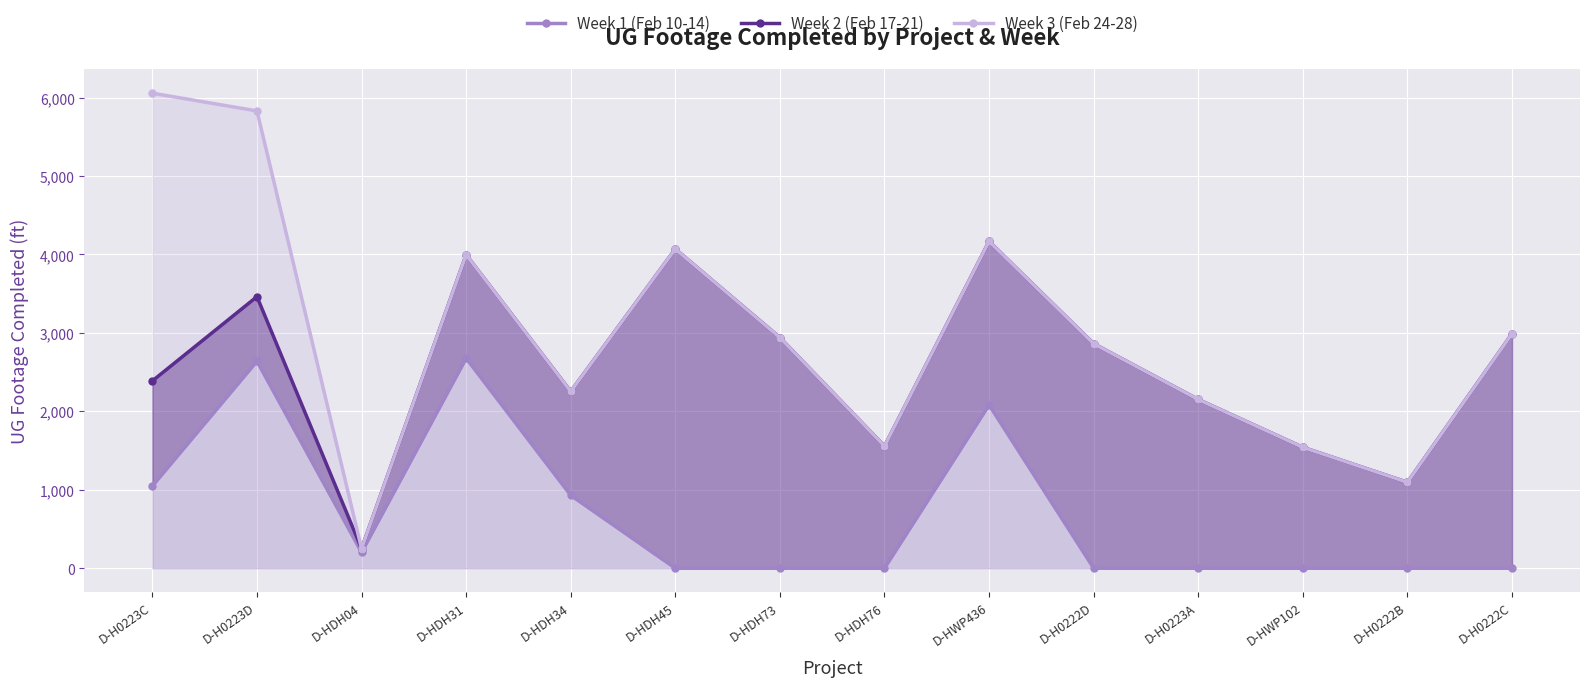

What is the label of the 4th point from the right?

D-H0223A